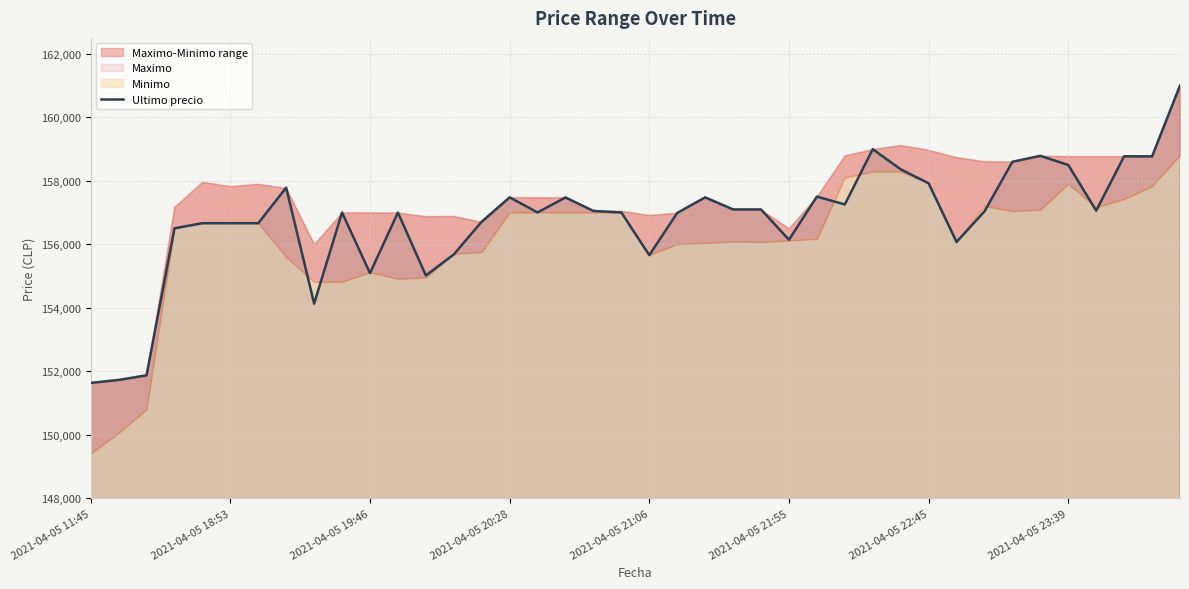

How many lines are shown in the chart?

1